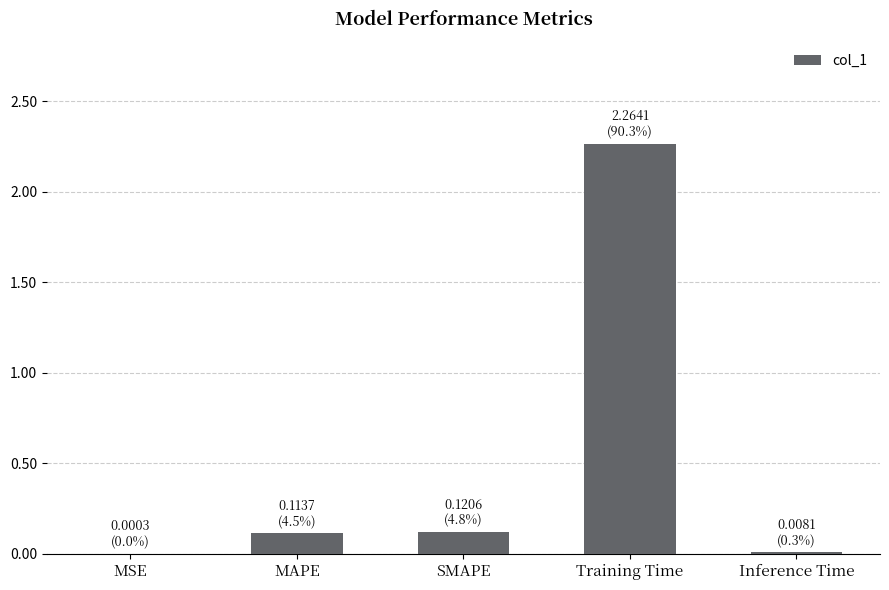

Is it true that the value at MAPE is 0.2?

False